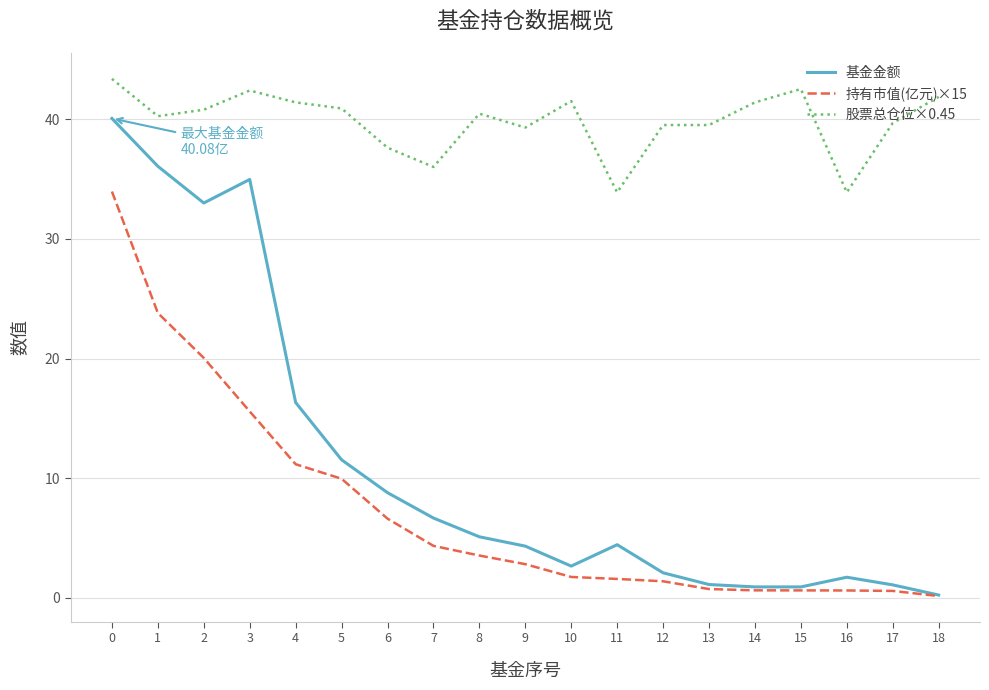

Is the value of 持有市值(亿元)×15 at 9 greater than the value of 股票总仓位×0.45 at 5?

No